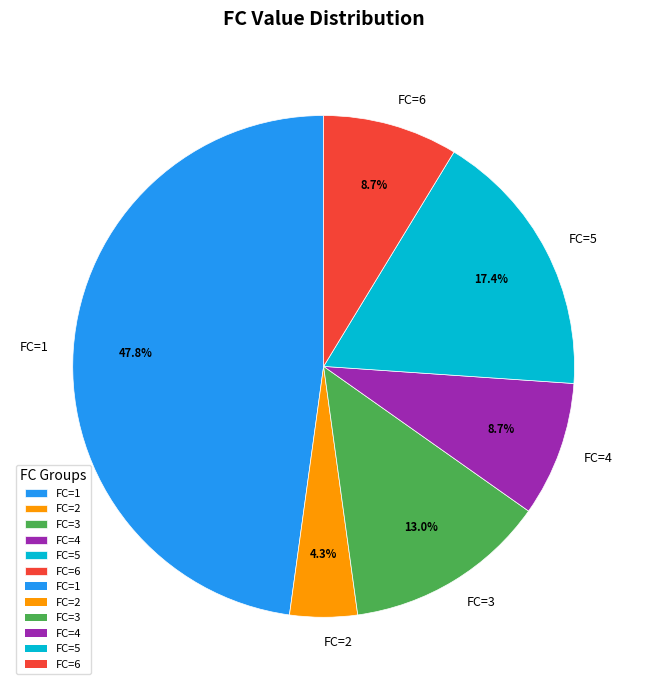

Is FC=2 the majority of the pie?

No